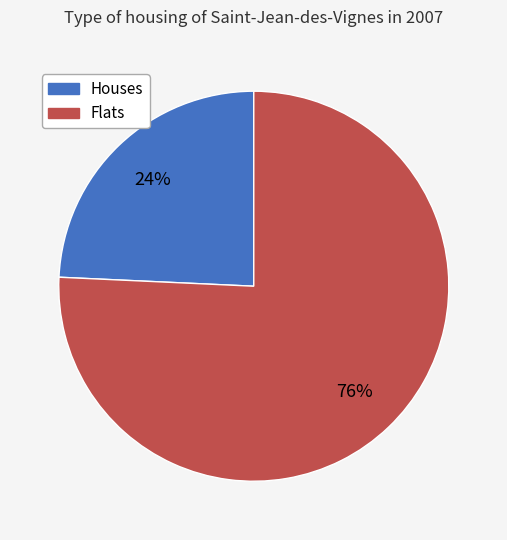

Is there a majority slice in this chart?

Yes